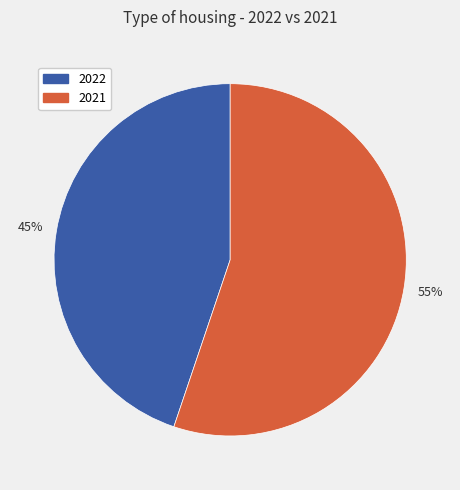

Is there a majority slice in this chart?

Yes